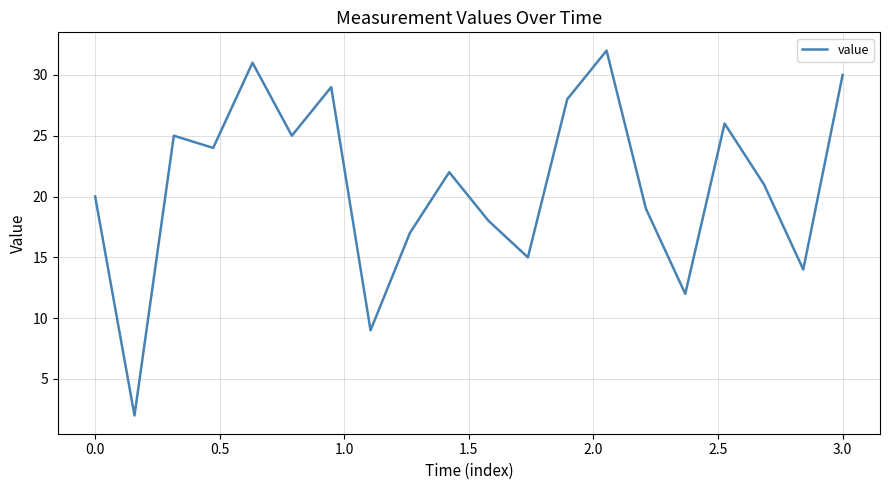

How many lines are shown in the chart?

1